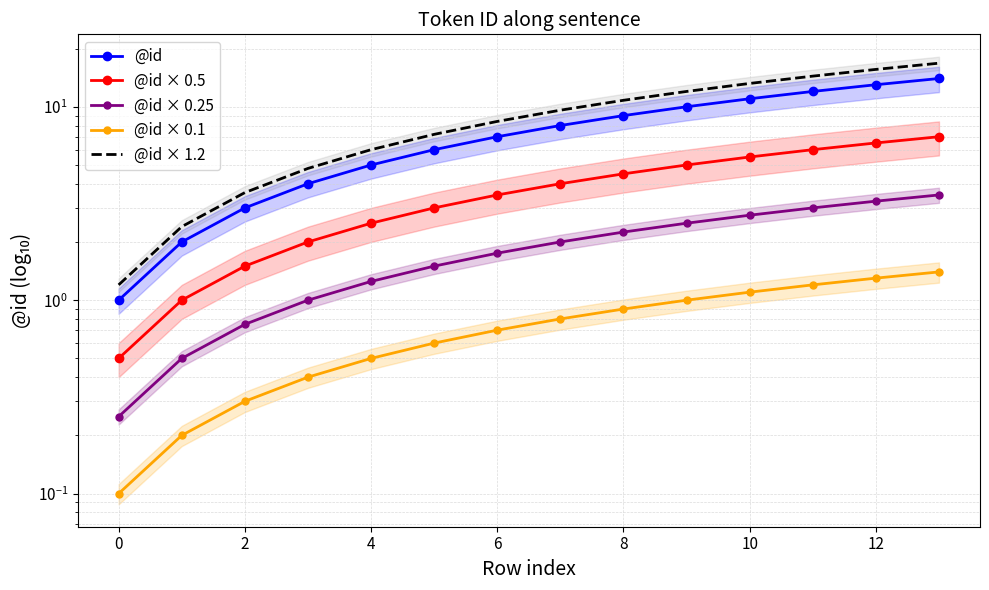

At 2, list the series in order from smallest to largest.

@id × 0.1, @id × 0.25, @id × 0.5, @id, @id × 1.2